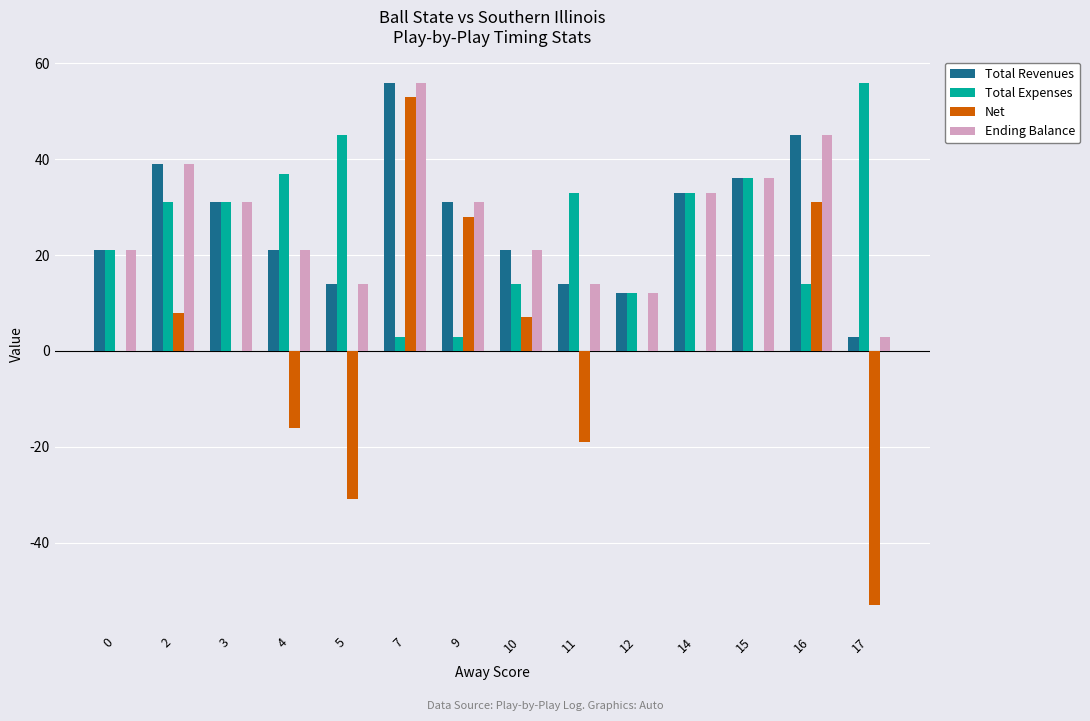

Are the bars grouped side by side (vs. stacked)?

Yes